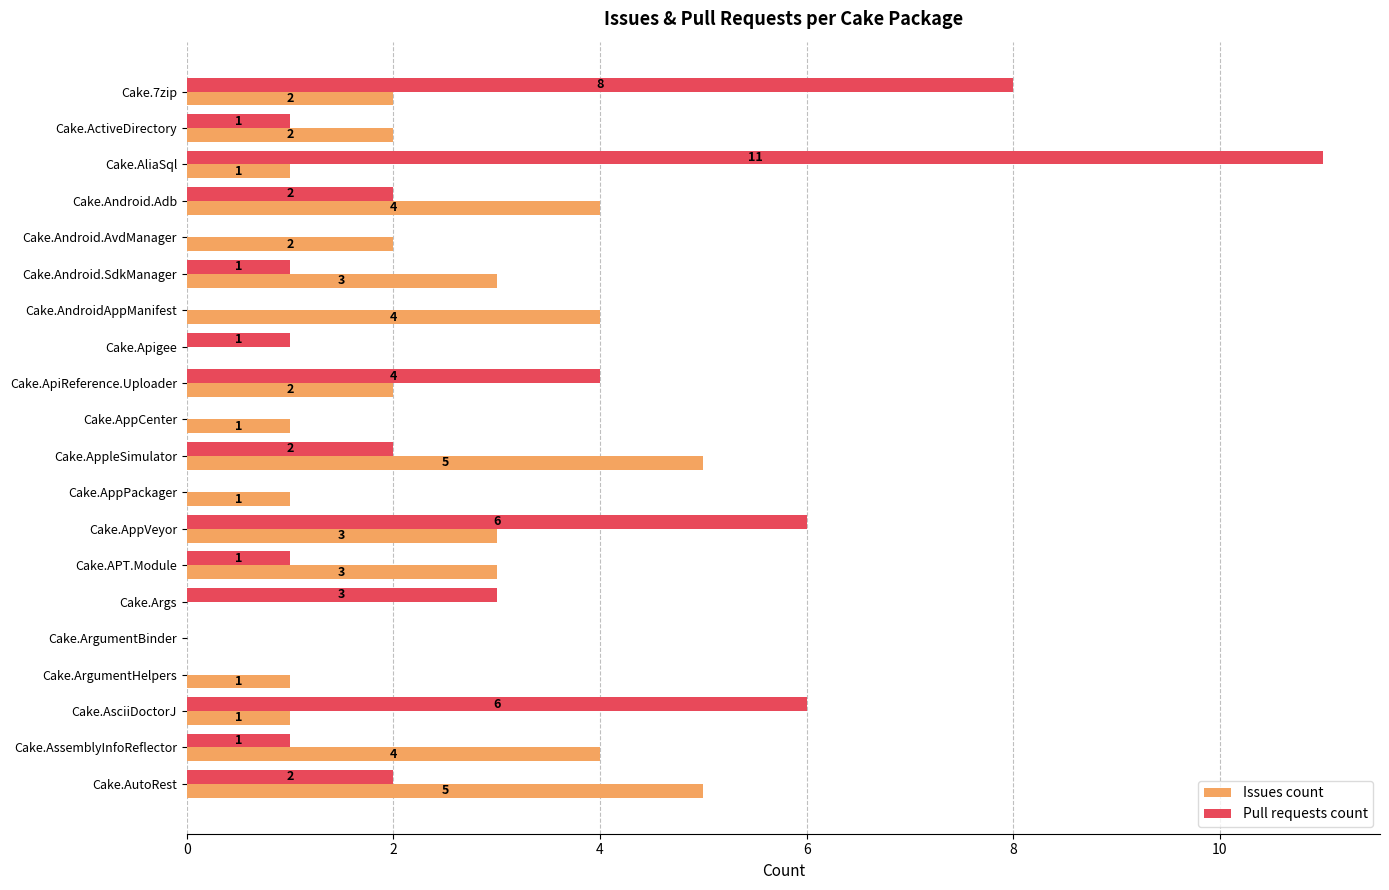

Read the Issues count value at Cake.Android.Adb.

4